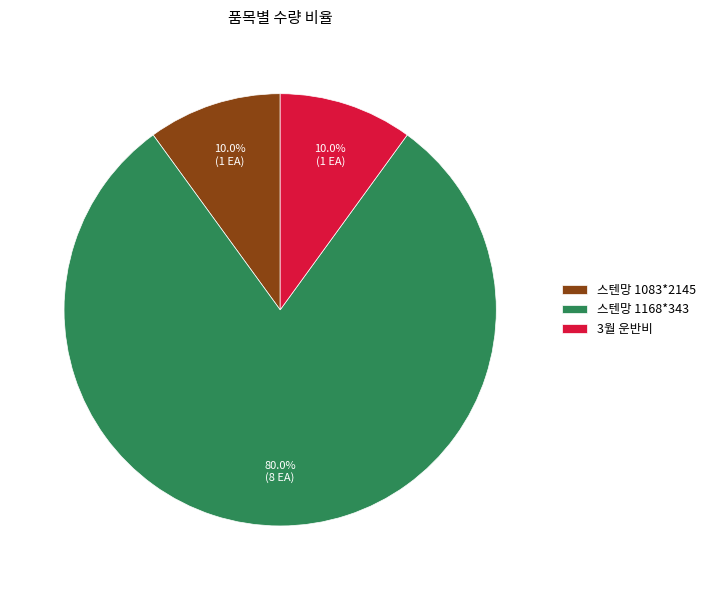

Combined, what portion of the pie is 스텐망 1168*343 and 3월 운반비?

90.0%